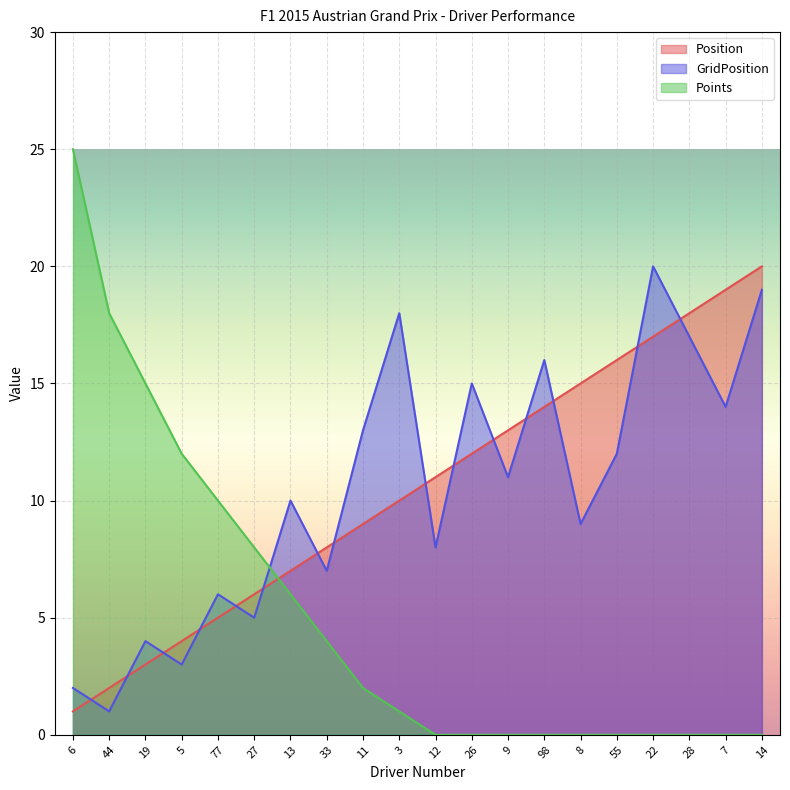

Which series has the largest total across all categories?

Position